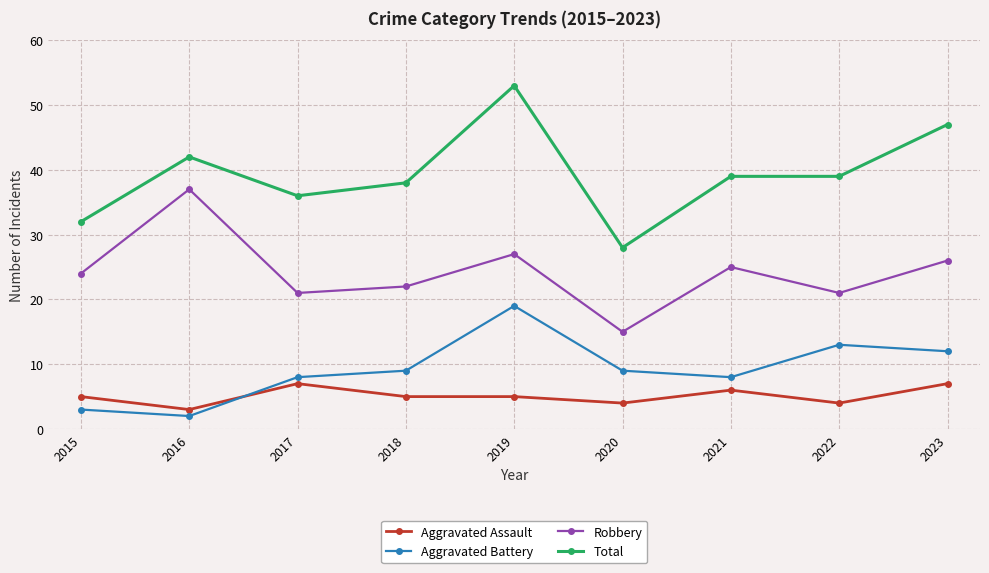

What is the value of the Total point at the 1st from the left?

32